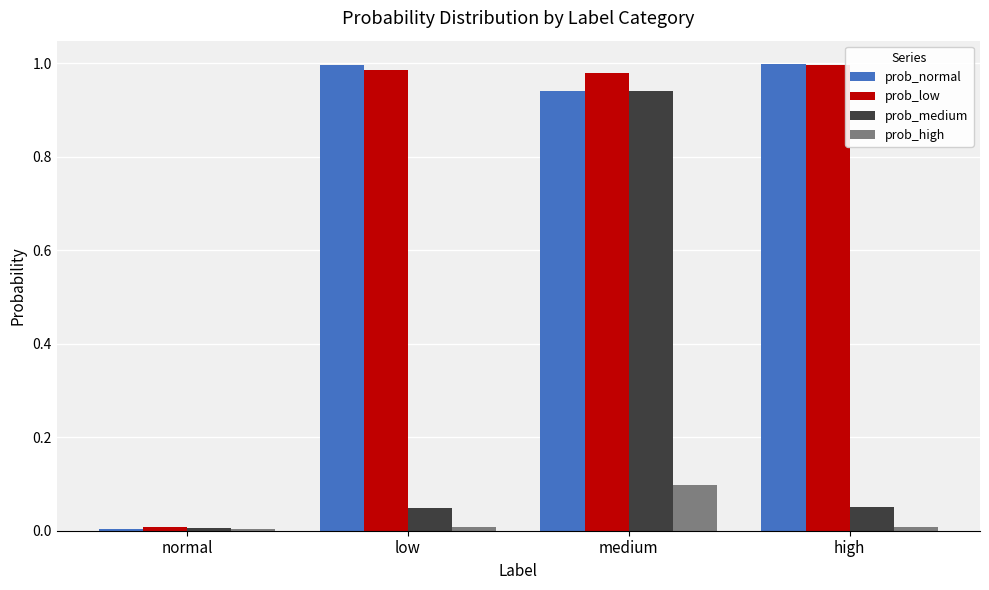

At which category is the sum across all series the highest?

medium